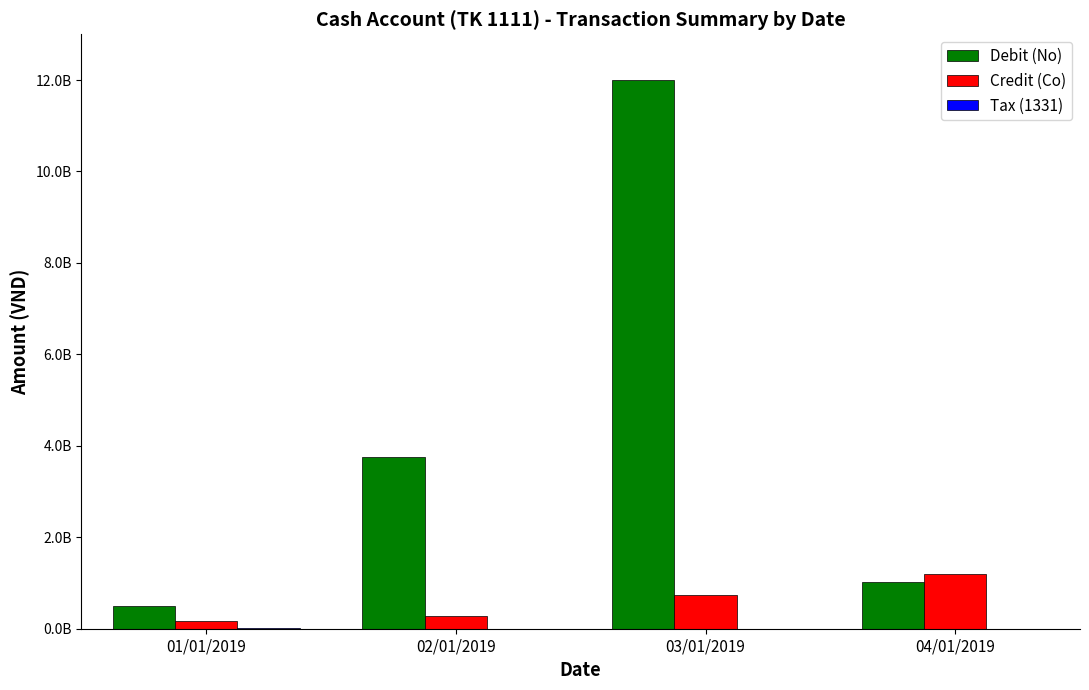

The value of Credit (Co) at 04/01/2019 is 313085860. True or false?

False